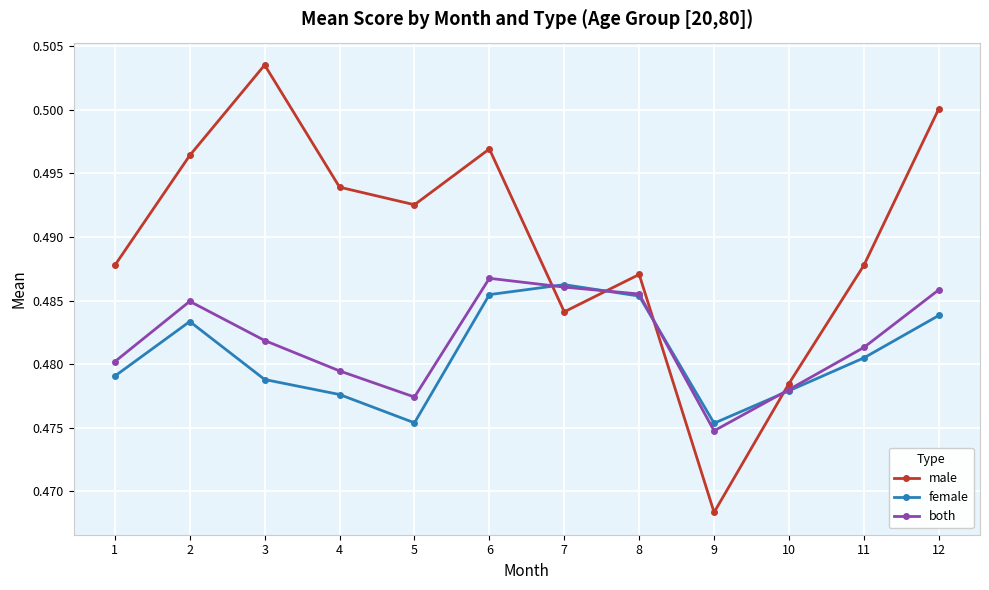

Which label corresponds to the smallest value in the chart?

9